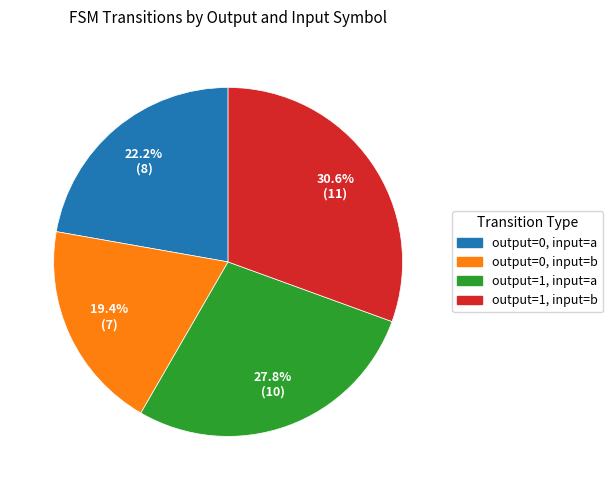

True or false: output=0, input=a accounts for 32% of the total.

False